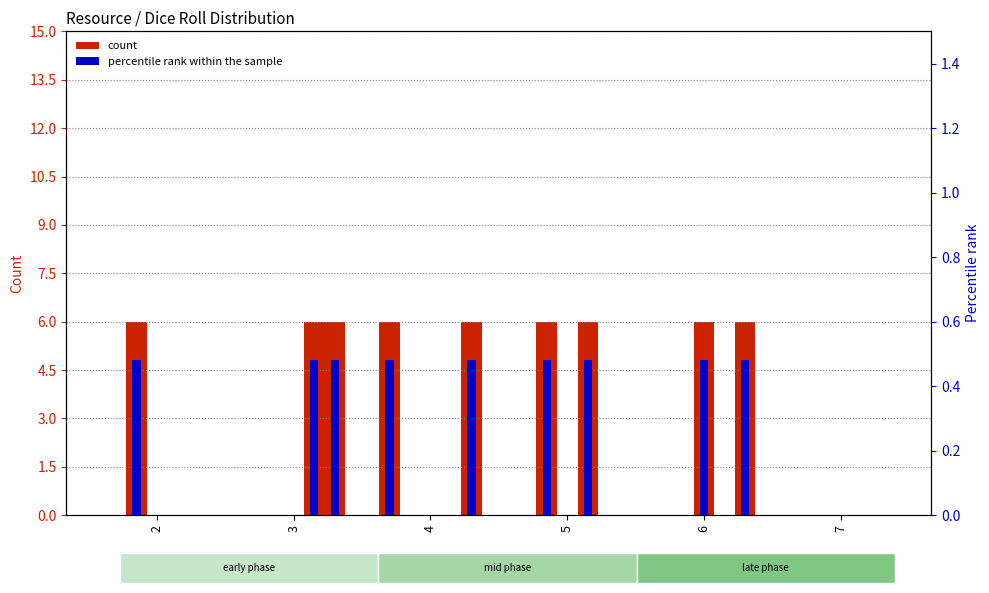

True or false: Wool has a value of 0.0 at 5.

True